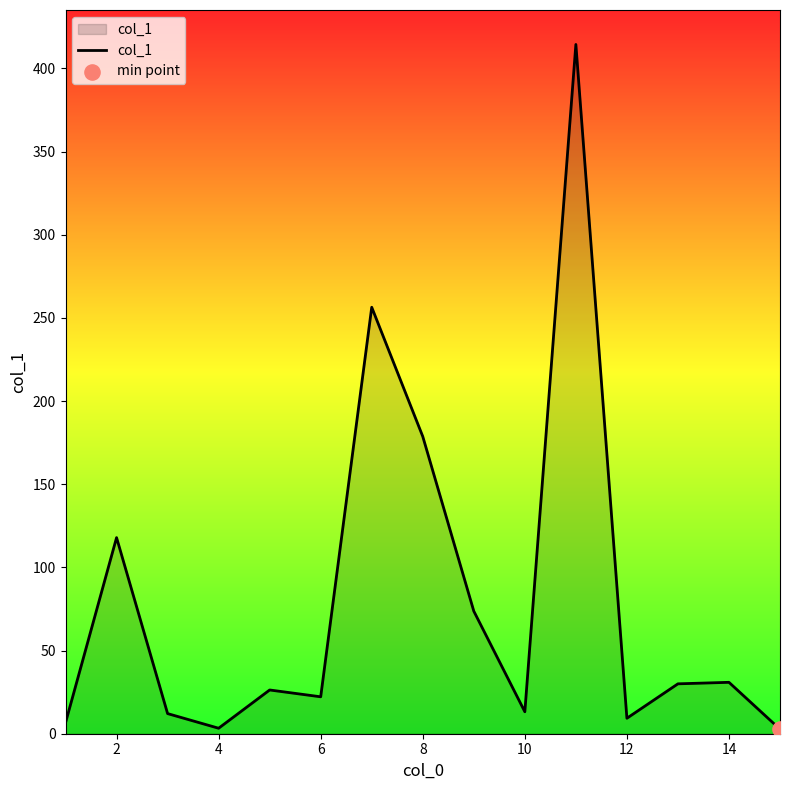

What is the difference between the maximum and minimum values?

411.7